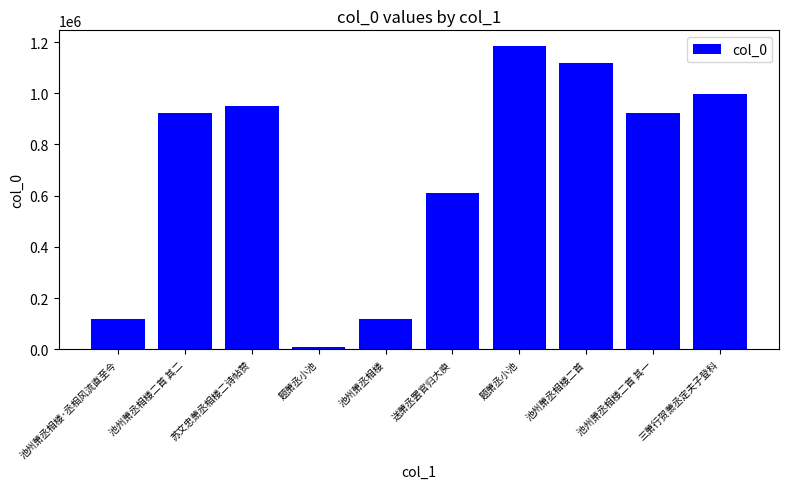

Reading left to right, what are all the values shown in this chart?

118566	923969	951230	9202	118194	610535	1186295	1117049	923968	998321